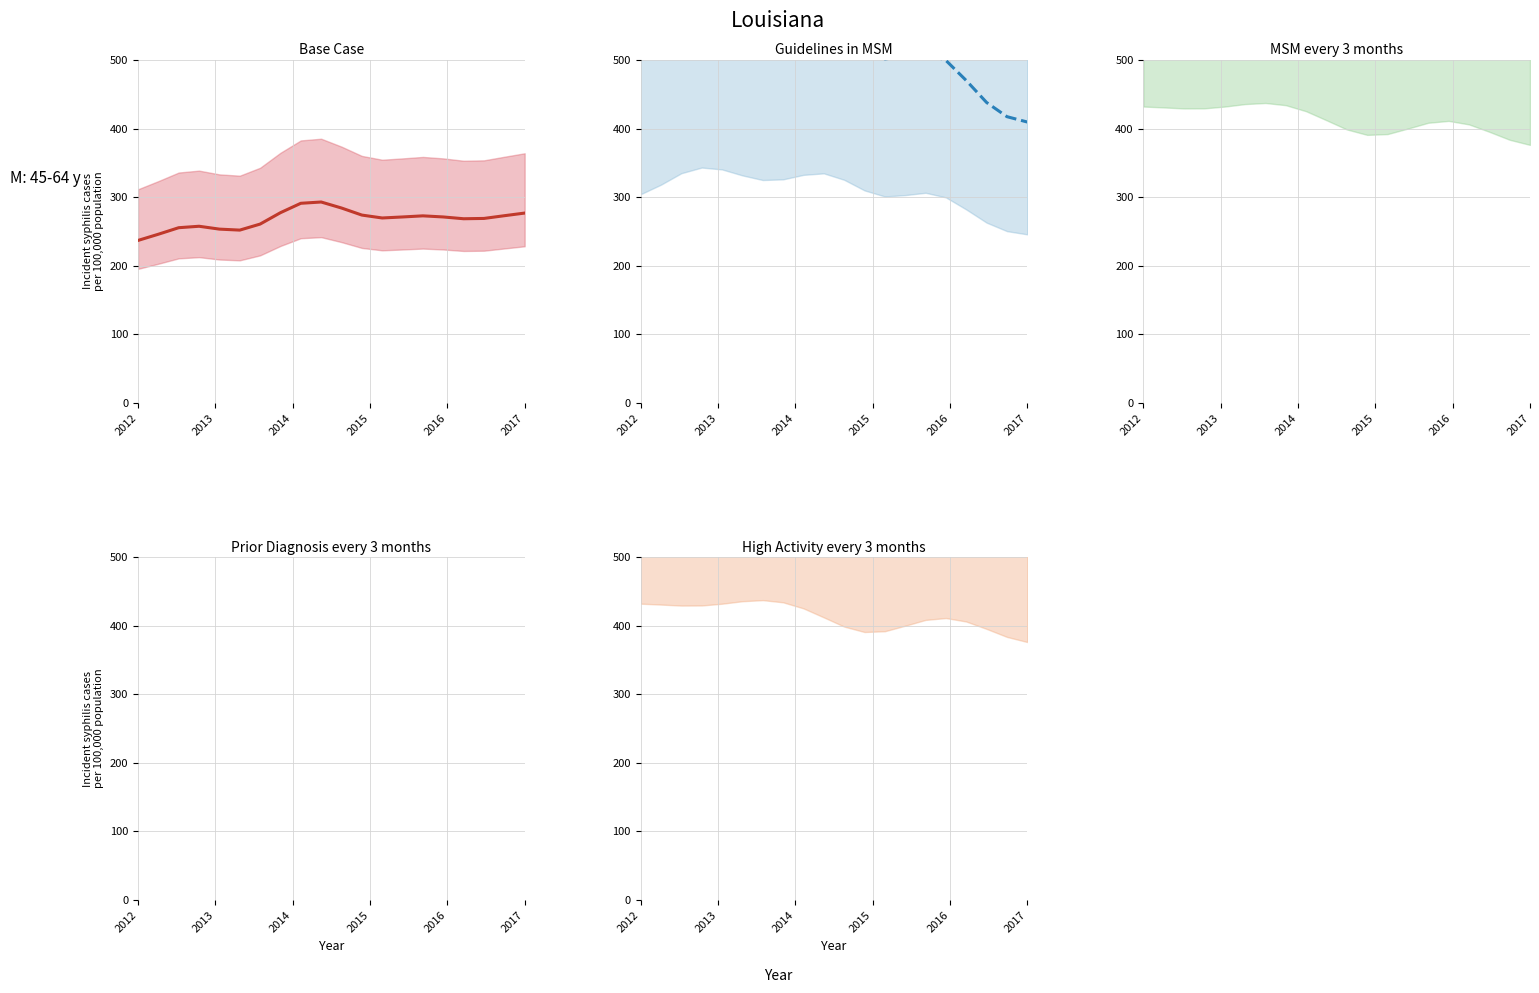

True or false: MSM every 3 months and Base Case intersect in this chart.

False